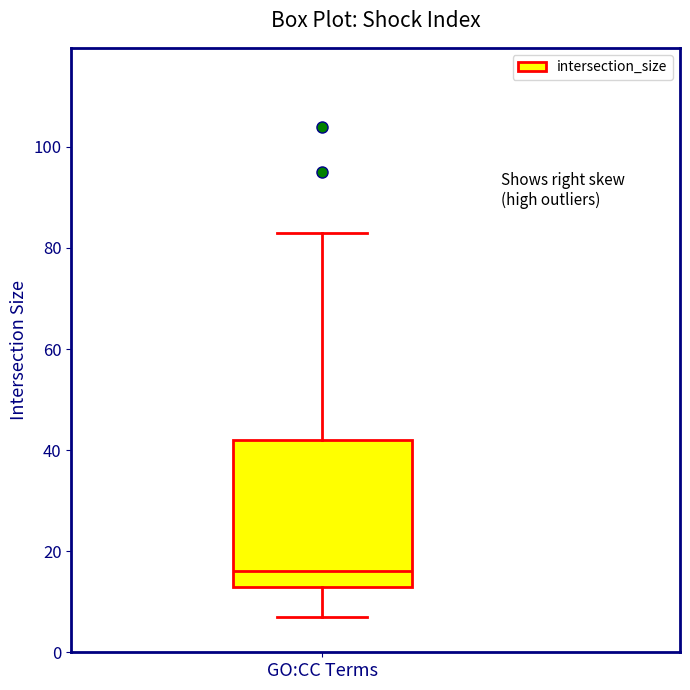

Transcribe this box plot: give where the median line is, the range the box spans, and where the two whiskers end, as read against the y-axis. The values are not printed on the chart, so give them approximately, as read against the axis.

median 16, box 14 to 42, whiskers 8 to 84